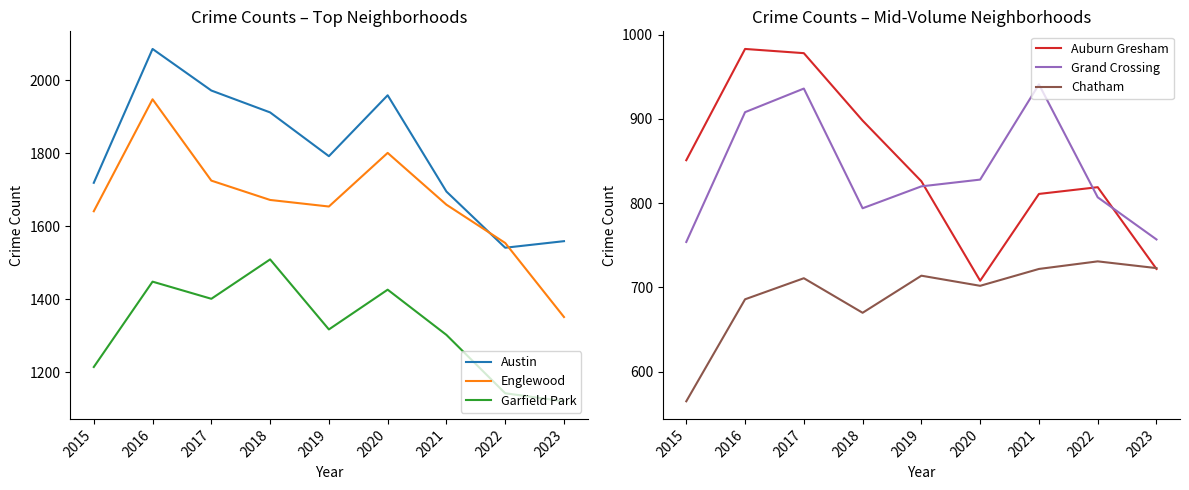

What is the difference between the maximum and minimum values in the Austin series?

545